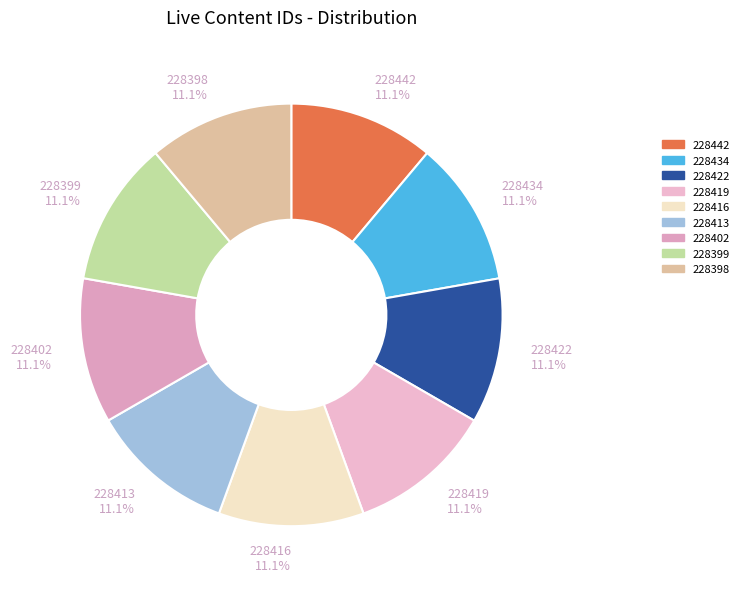

Is it true that 228434 is 18% of the pie?

False